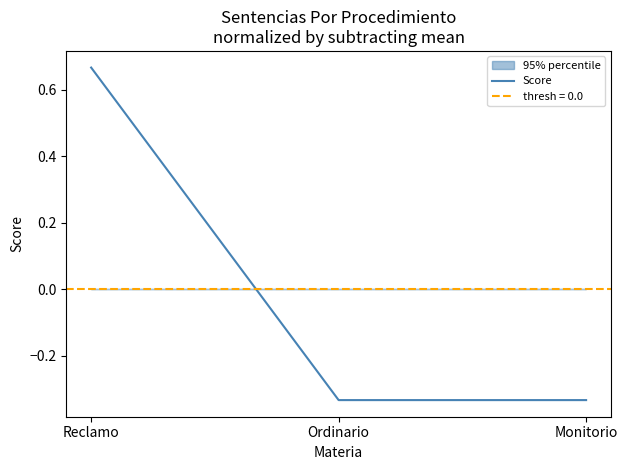

Rank the categories by value from highest to lowest.

Reclamo, Ordinario, Monitorio